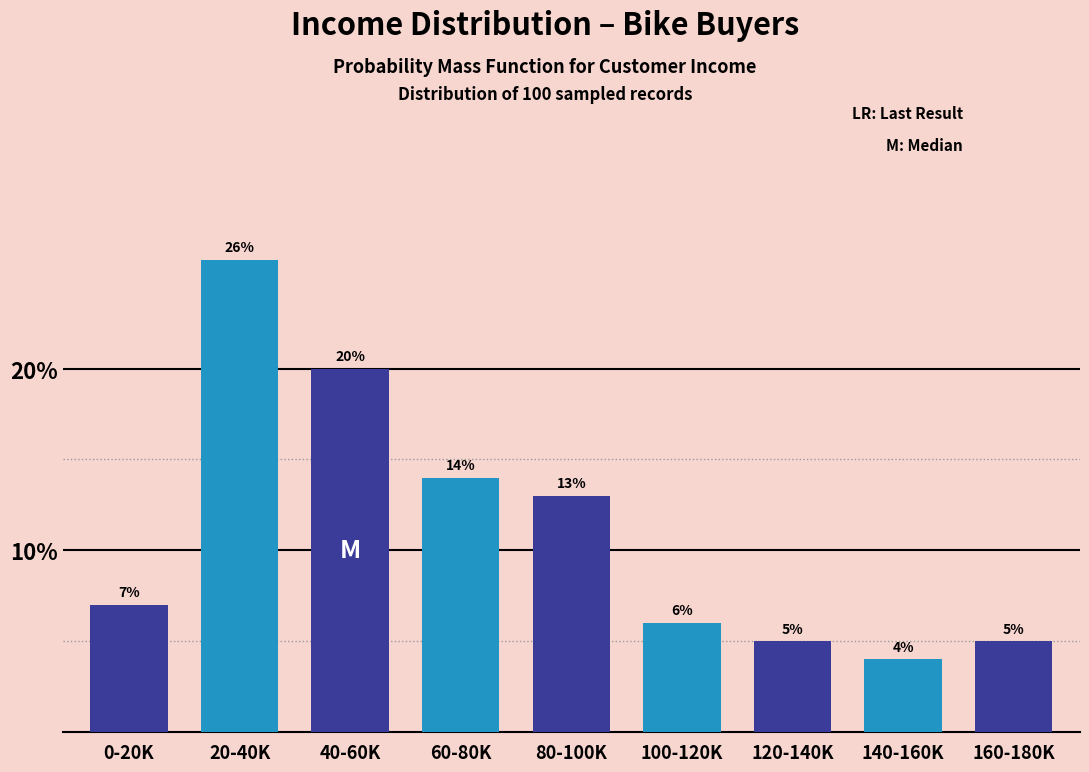

Reading right to left, what are all the values shown in this chart?

5.0	4.0	5.0	6.0	13.0	14.0	20.0	26.0	7.0